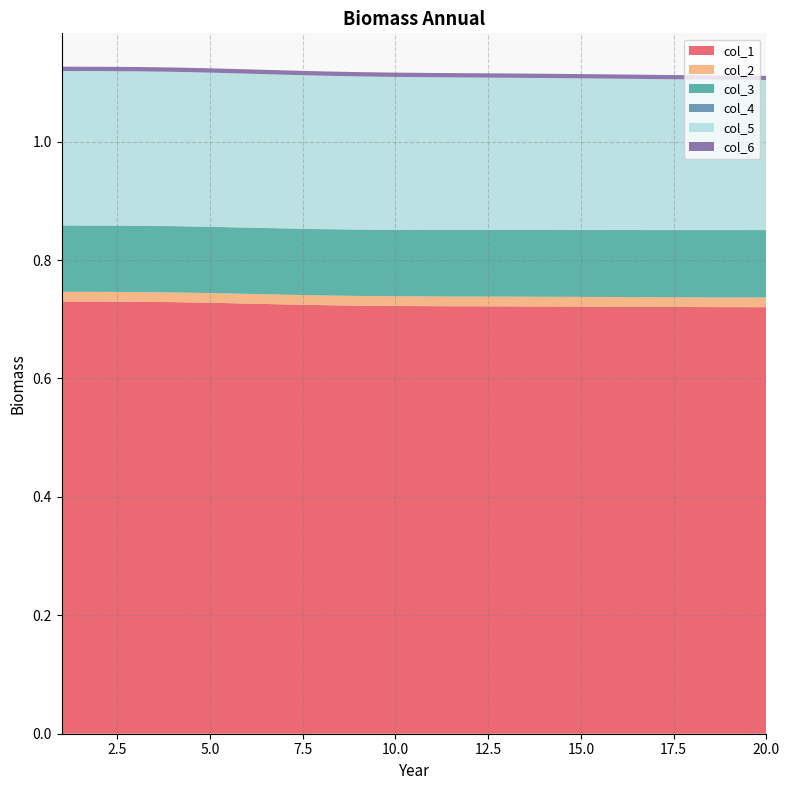

Reading right to left, transcribe all the data shown in this chart.

col_1: 0.7	0.7	0.7	0.7	0.7	0.7	0.7	0.7	0.7	0.7	0.7	0.7	0.7	0.7	0.7	0.7	0.7	0.7	0.7	0.7
col_2: 0.0	0.0	0.0	0.0	0.0	0.0	0.0	0.0	0.0	0.0	0.0	0.0	0.0	0.0	0.0	0.0	0.0	0.0	0.0	0.0
col_3: 0.1	0.1	0.1	0.1	0.1	0.1	0.1	0.1	0.1	0.1	0.1	0.1	0.1	0.1	0.1	0.1	0.1	0.1	0.1	0.1
col_4: 0.0	0.0	0.0	0.0	0.0	0.0	0.0	0.0	0.0	0.0	0.0	0.0	0.0	0.0	0.0	0.0	0.0	0.0	0.0	0.0
col_5: 0.3	0.3	0.3	0.3	0.3	0.3	0.3	0.3	0.3	0.3	0.3	0.3	0.3	0.3	0.3	0.3	0.3	0.3	0.3	0.3
col_6: 0.0	0.0	0.0	0.0	0.0	0.0	0.0	0.0	0.0	0.0	0.0	0.0	0.0	0.0	0.0	0.0	0.0	0.0	0.0	0.0